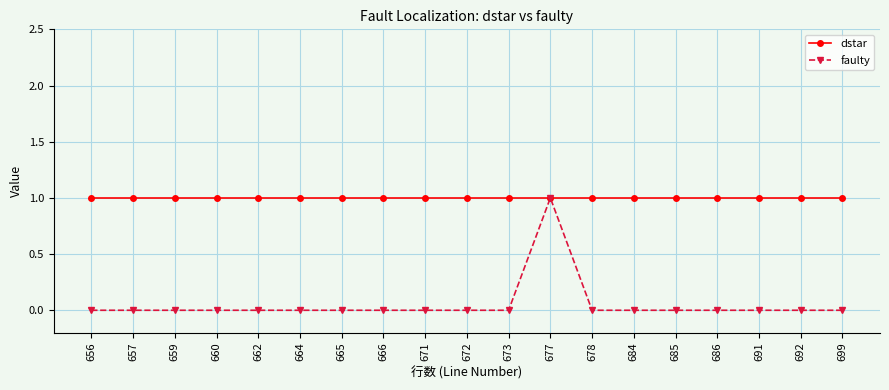

Which series has the largest range (max minus min)?

faulty